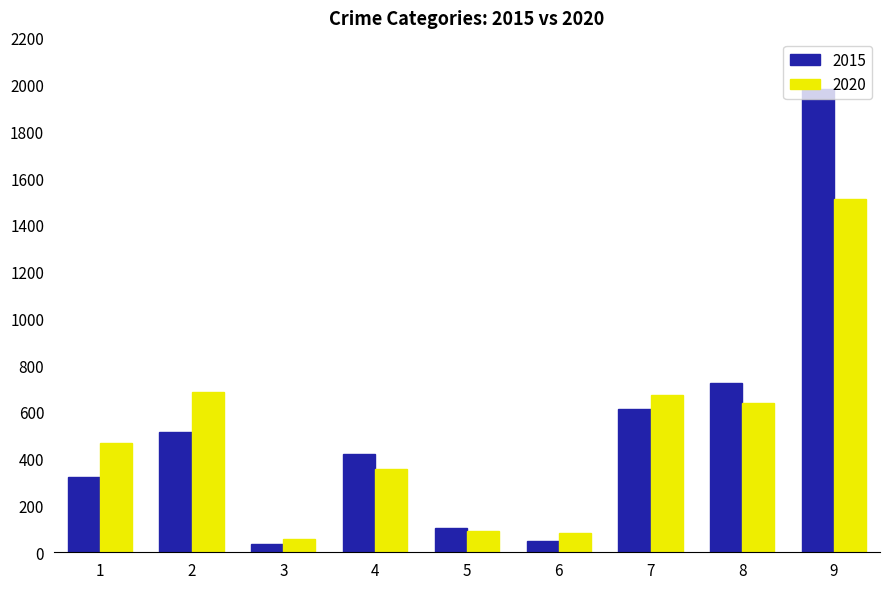

What is the minimum value for 2015?

35